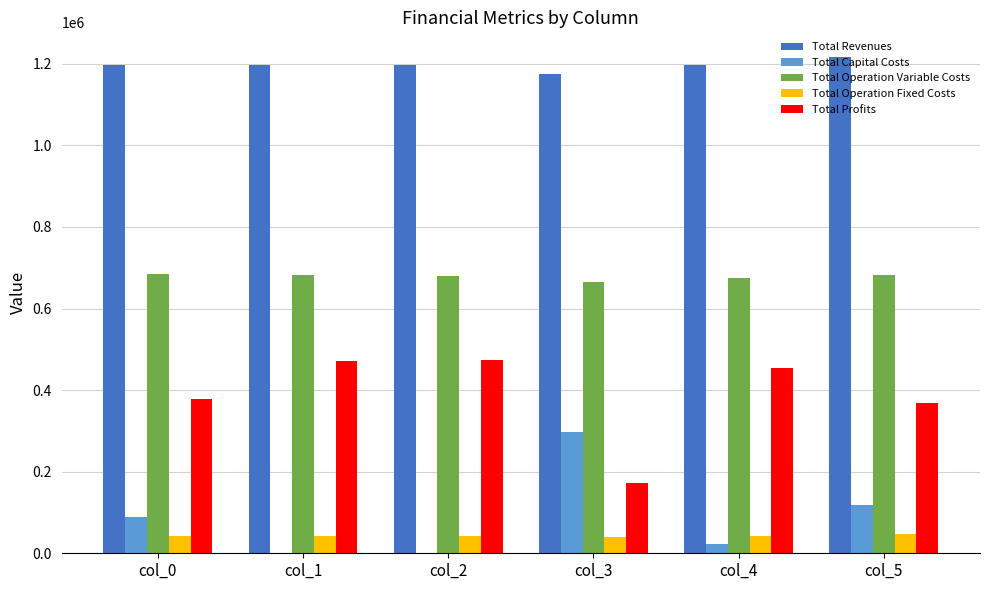

At which label is Total Profits closest to 322797?

col_5